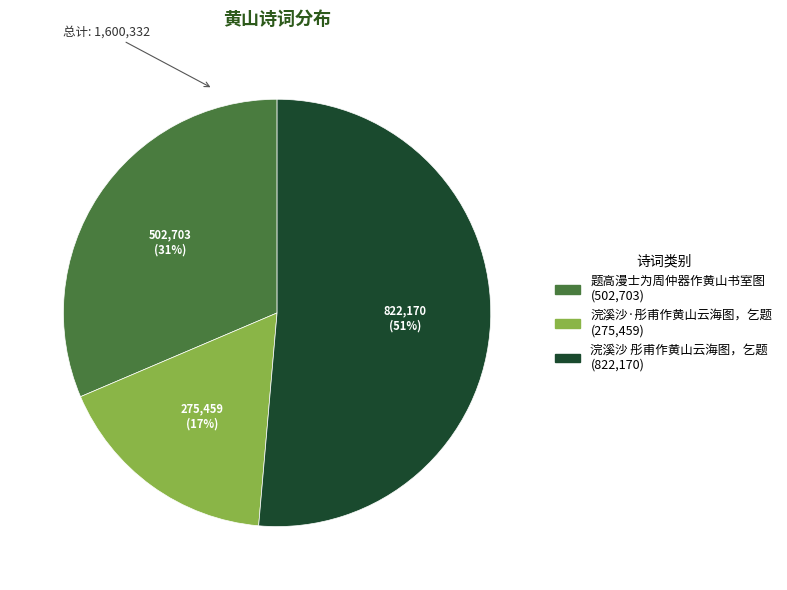

What is the largest slice in the pie chart?

浣溪沙 彤甫作黄山云海图，乞题